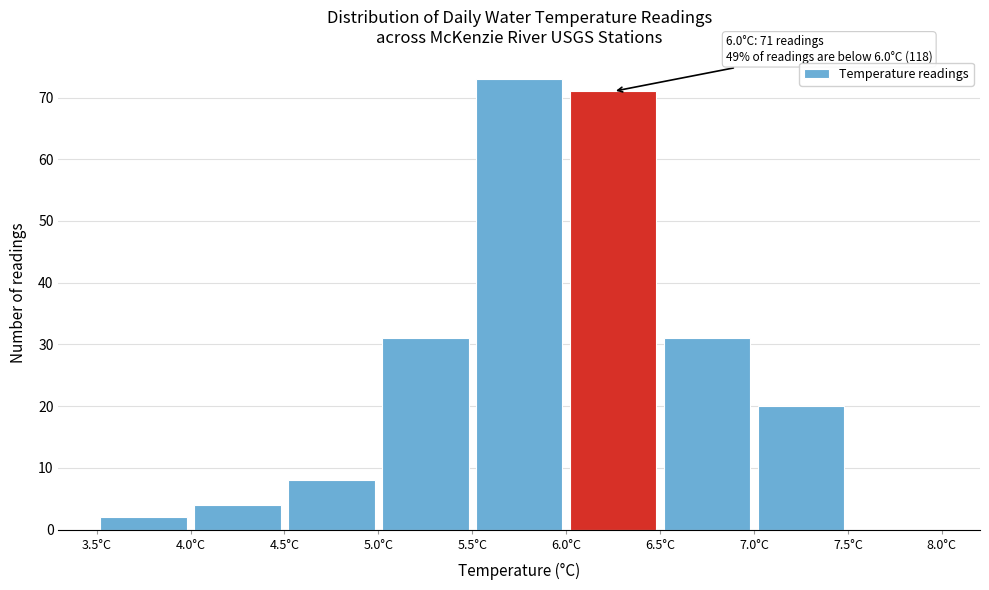

Which range on the x-axis has the tallest bar?

5.5 to 6.0